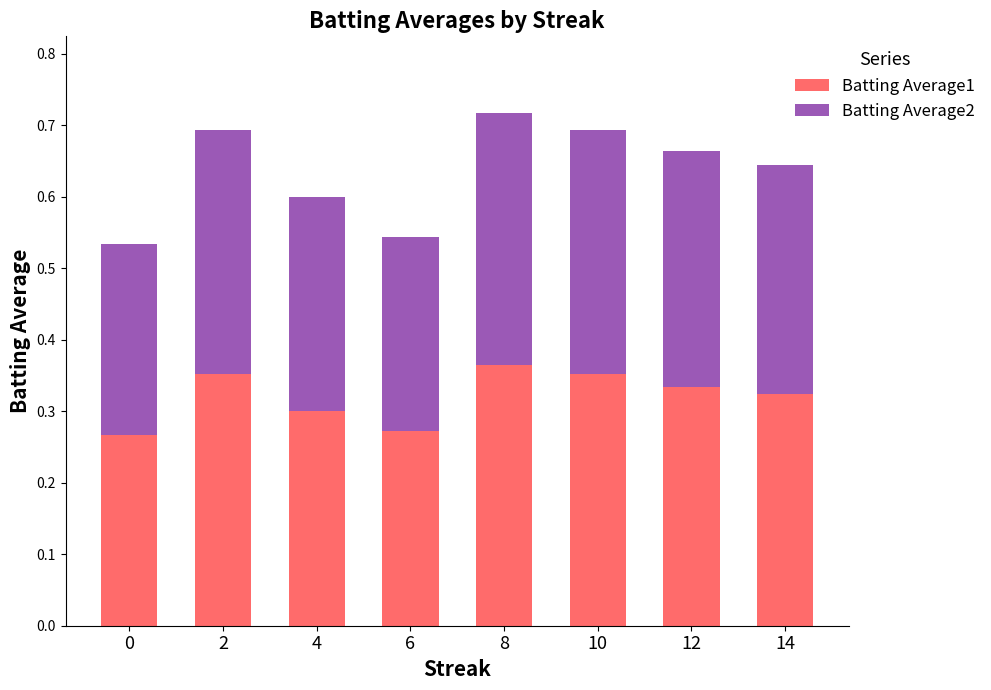

The Batting Average1 series shows 0.5 at 10. True or false?

False